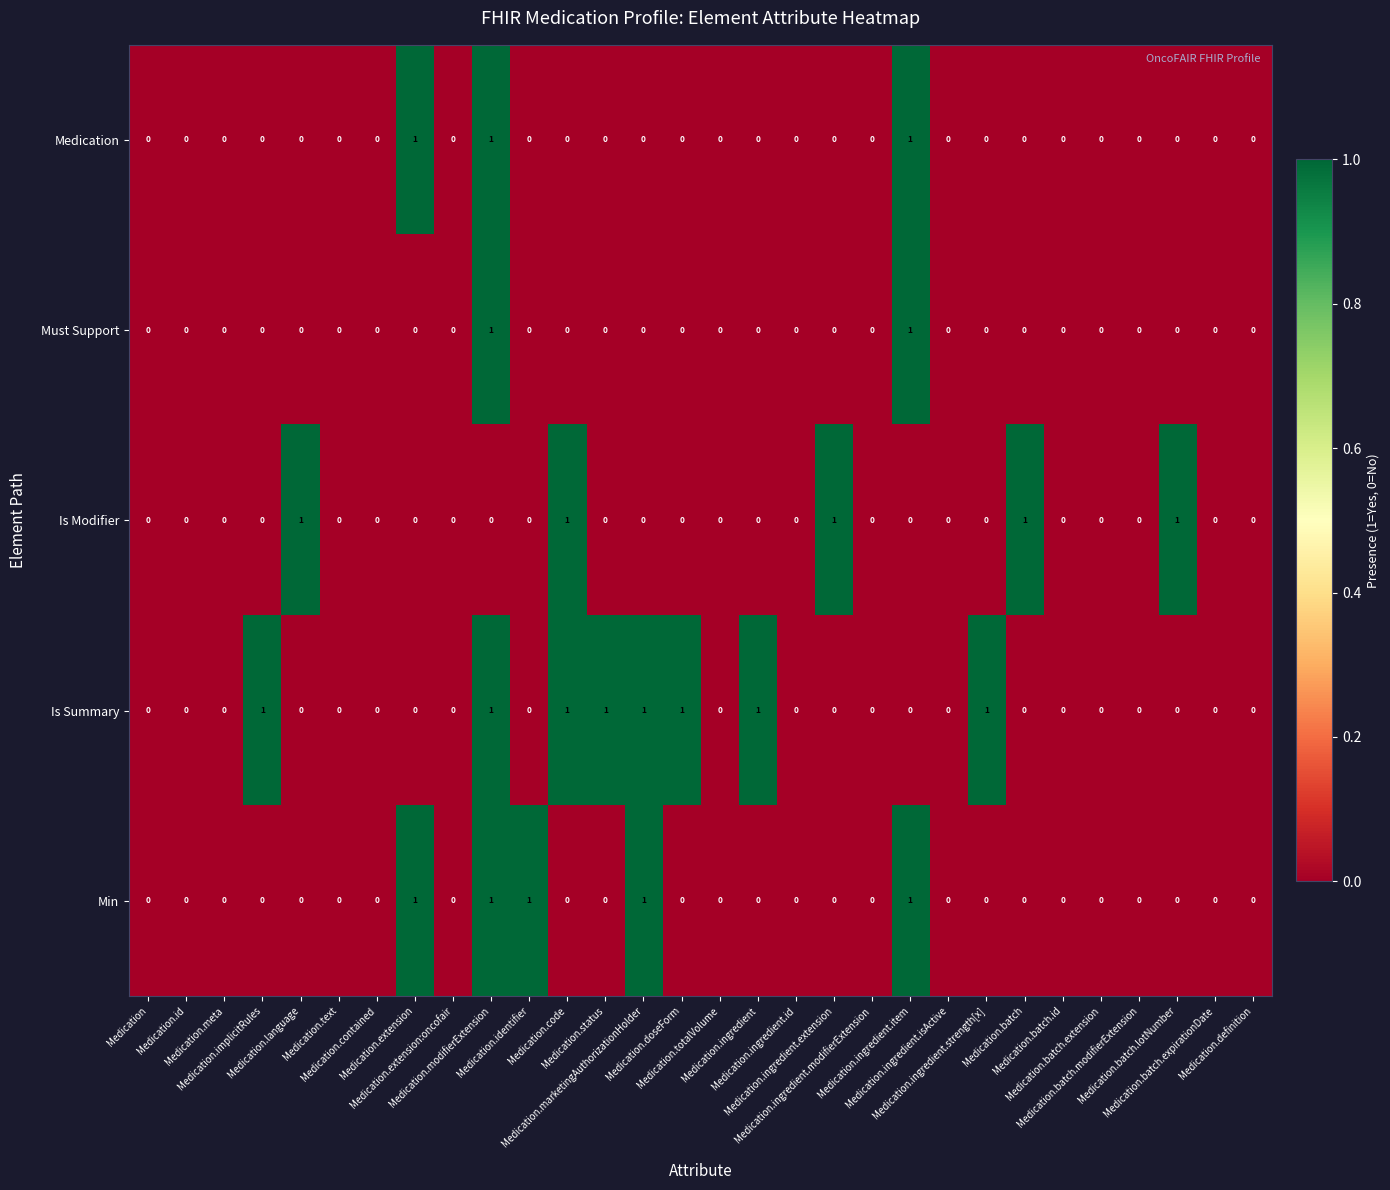

Which series has the largest total across all categories?

Is Summary